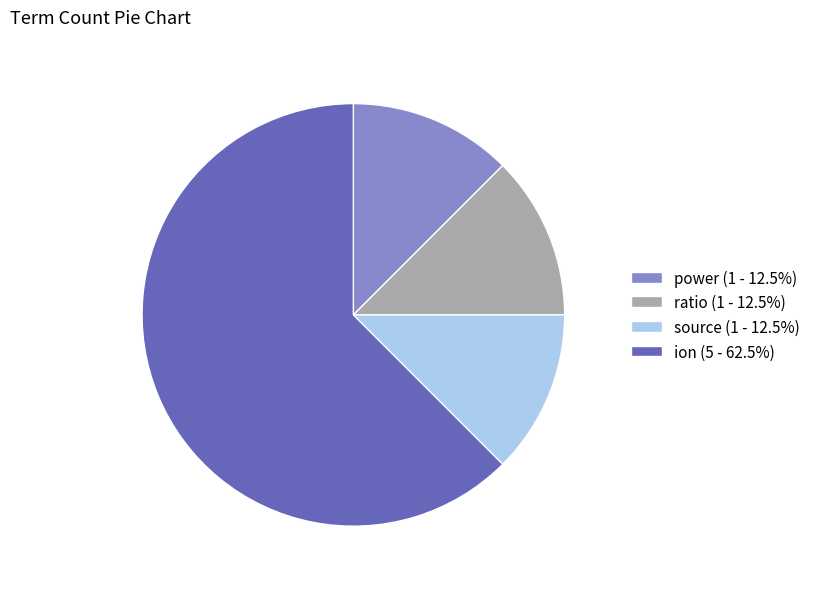

Which category has the biggest portion of the pie?

ion